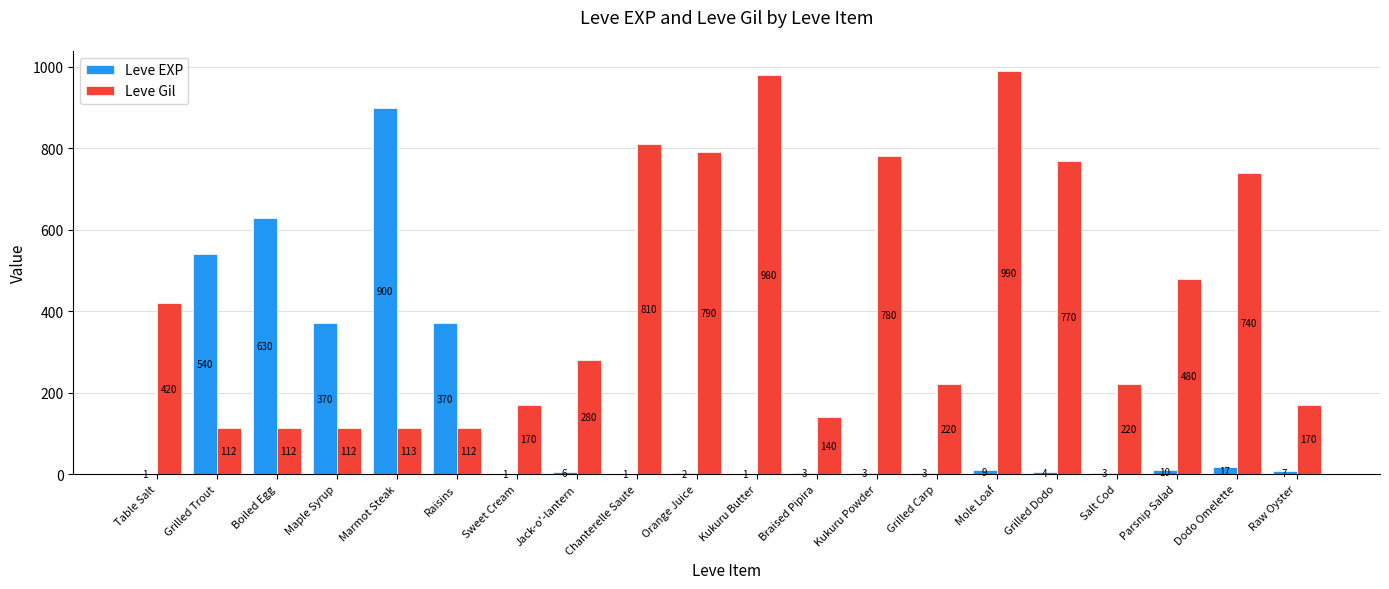

The value of Leve EXP at Salt Cod is 3. True or false?

True